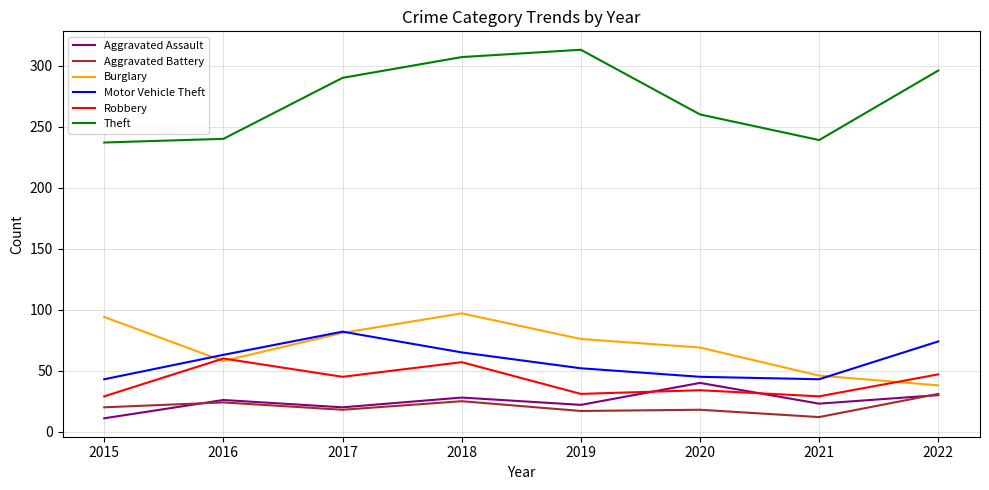

What is the smallest value displayed?

11